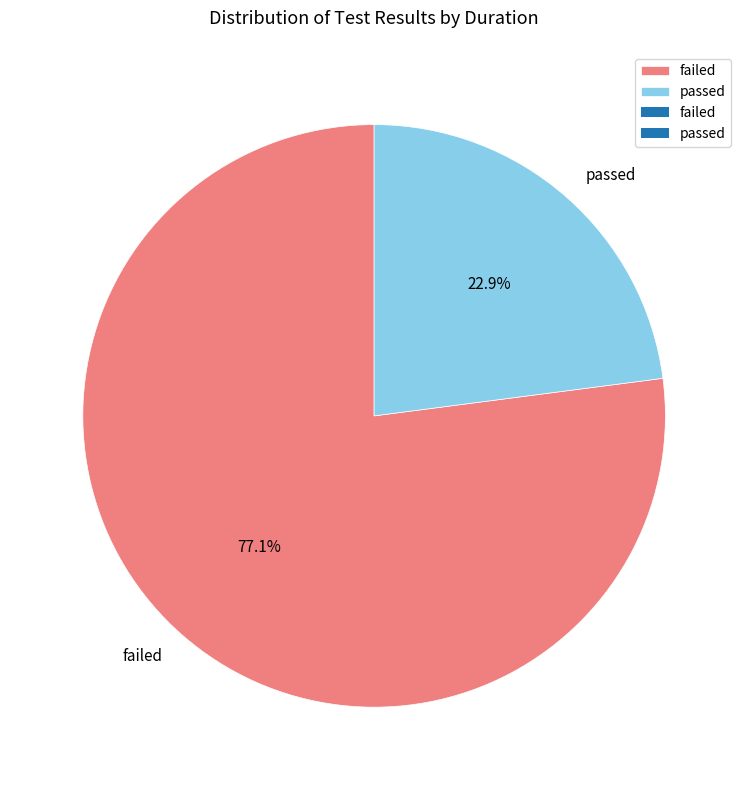

Combined, what portion of the pie is passed and failed?

100.0%